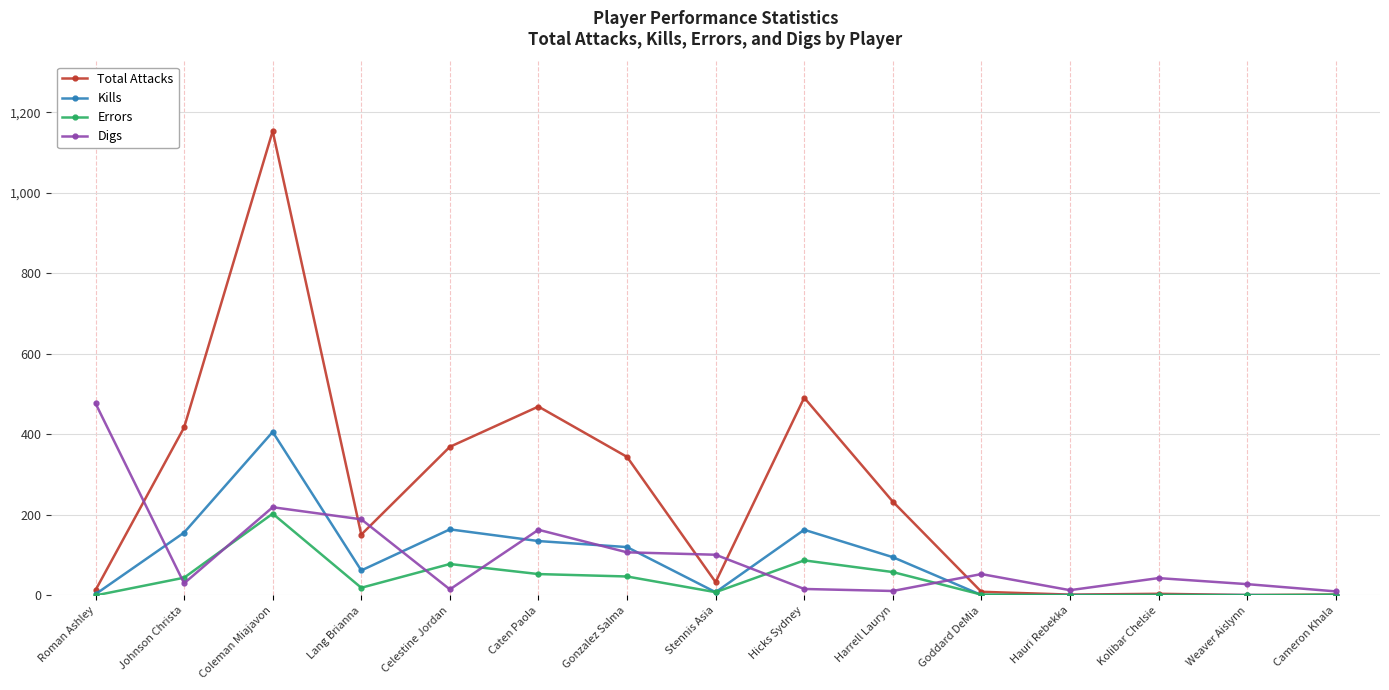

What is the difference between the maximum and minimum values in the Kills series?

406